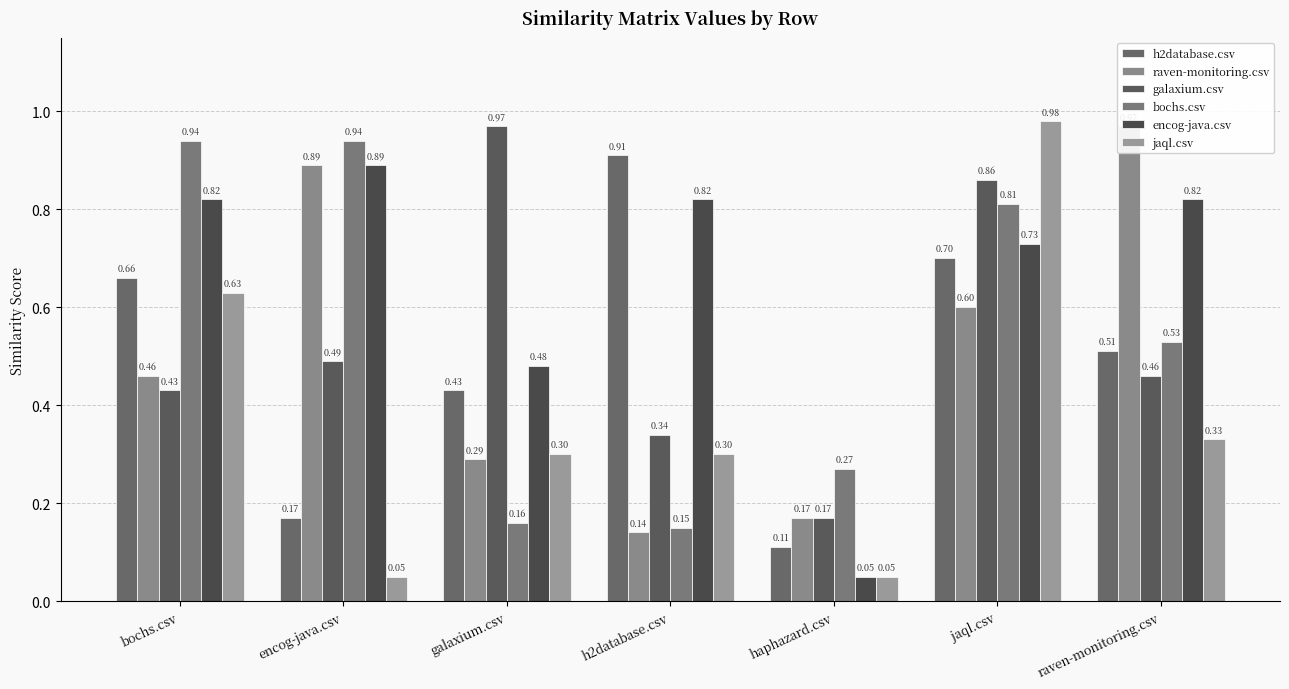

Reading right to left, extract all data points from this chart.

h2database.csv: raven-monitoring.csv=0.5	jaql.csv=0.7	haphazard.csv=0.1	h2database.csv=0.9	galaxium.csv=0.4	encog-java.csv=0.2	bochs.csv=0.7
raven-monitoring.csv: raven-monitoring.csv=1.0	jaql.csv=0.6	haphazard.csv=0.2	h2database.csv=0.1	galaxium.csv=0.3	encog-java.csv=0.9	bochs.csv=0.5
galaxium.csv: raven-monitoring.csv=0.5	jaql.csv=0.9	haphazard.csv=0.2	h2database.csv=0.3	galaxium.csv=1.0	encog-java.csv=0.5	bochs.csv=0.4
bochs.csv: raven-monitoring.csv=0.5	jaql.csv=0.8	haphazard.csv=0.3	h2database.csv=0.1	galaxium.csv=0.2	encog-java.csv=0.9	bochs.csv=0.9
encog-java.csv: raven-monitoring.csv=0.8	jaql.csv=0.7	haphazard.csv=0.1	h2database.csv=0.8	galaxium.csv=0.5	encog-java.csv=0.9	bochs.csv=0.8
jaql.csv: raven-monitoring.csv=0.3	jaql.csv=1.0	haphazard.csv=0.1	h2database.csv=0.3	galaxium.csv=0.3	encog-java.csv=0.1	bochs.csv=0.6